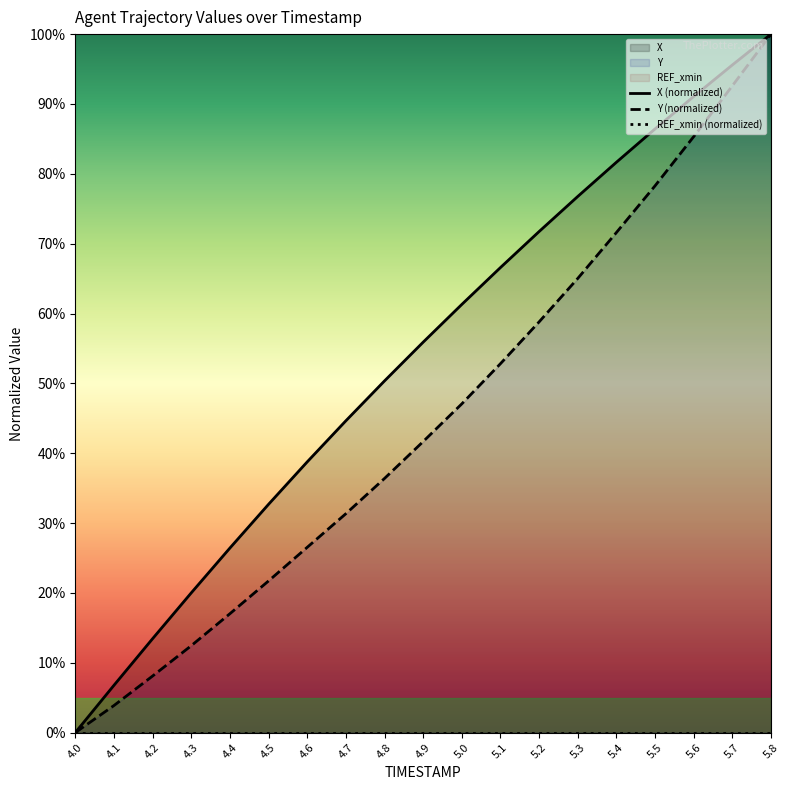

True or false: X (normalized) and Y (normalized) intersect in this chart.

False